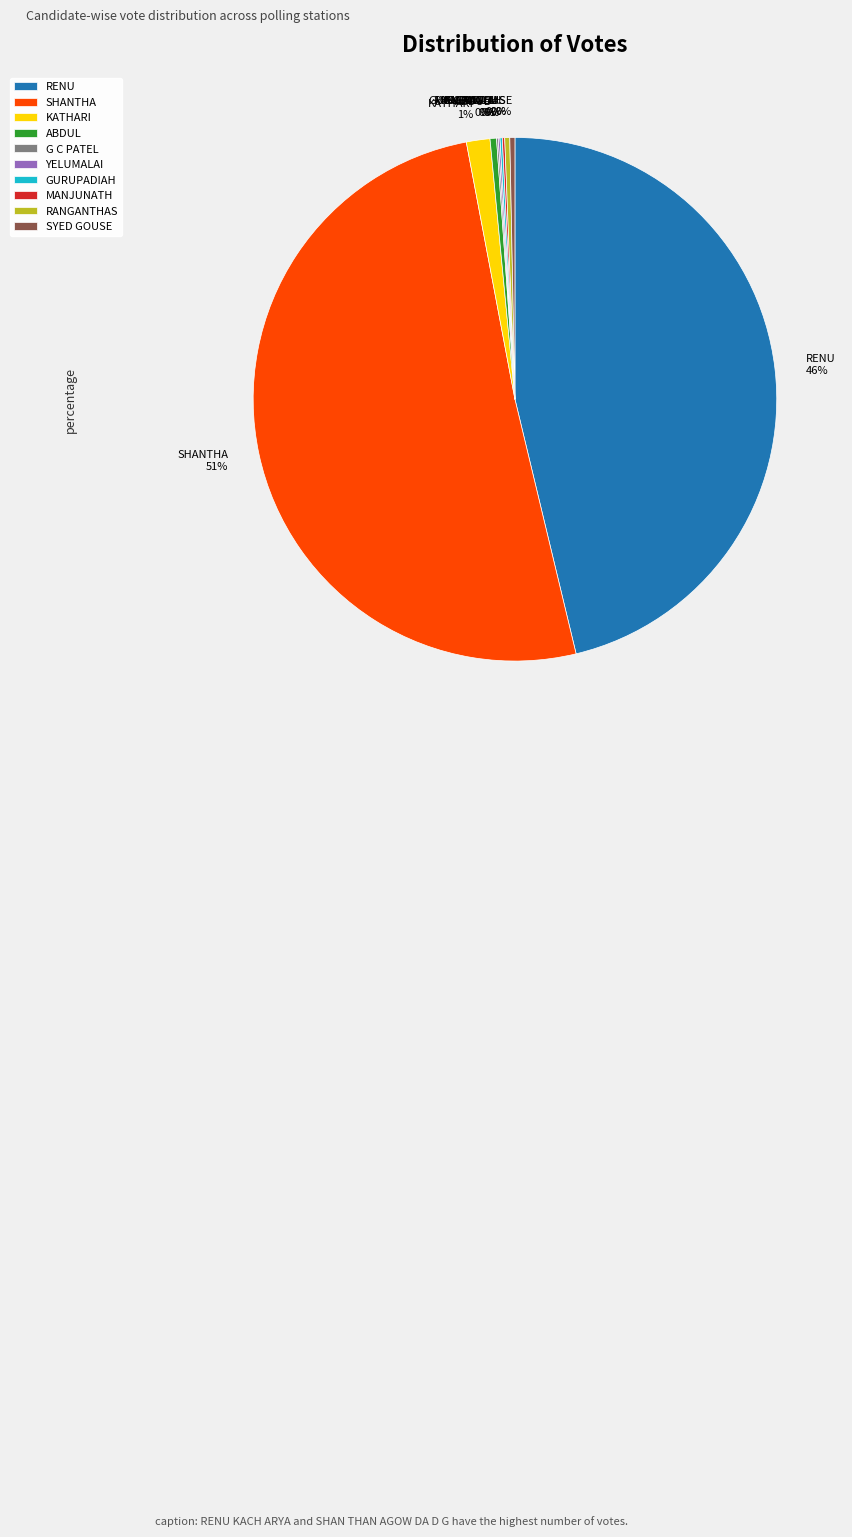

To the nearest percent, what is the average slice percentage?

10%